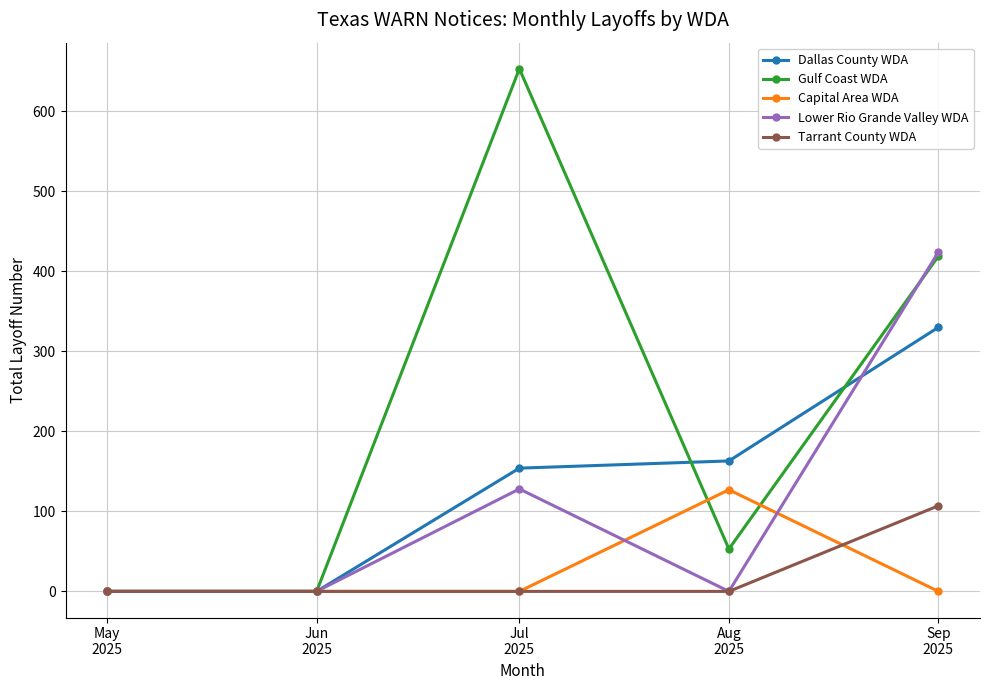

What are all the series names shown in the legend?

Dallas County WDA, Gulf Coast WDA, Capital Area WDA, Lower Rio Grande Valley WDA, Tarrant County WDA